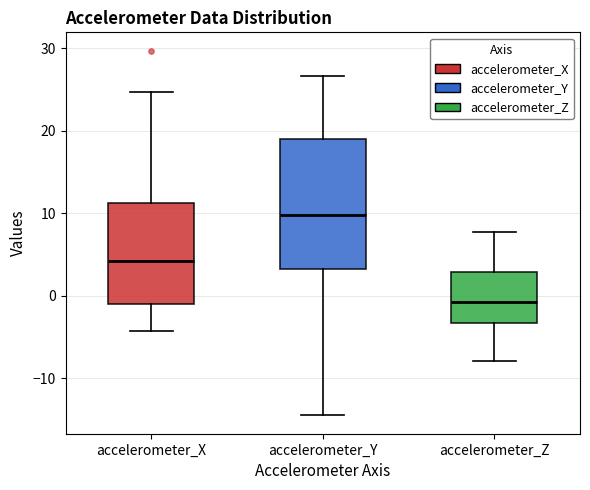

Where does the upper whisker of the box for accelerometer_Z end on the y-axis? The values are not printed on the chart, so give them approximately, as read against the axis.

8